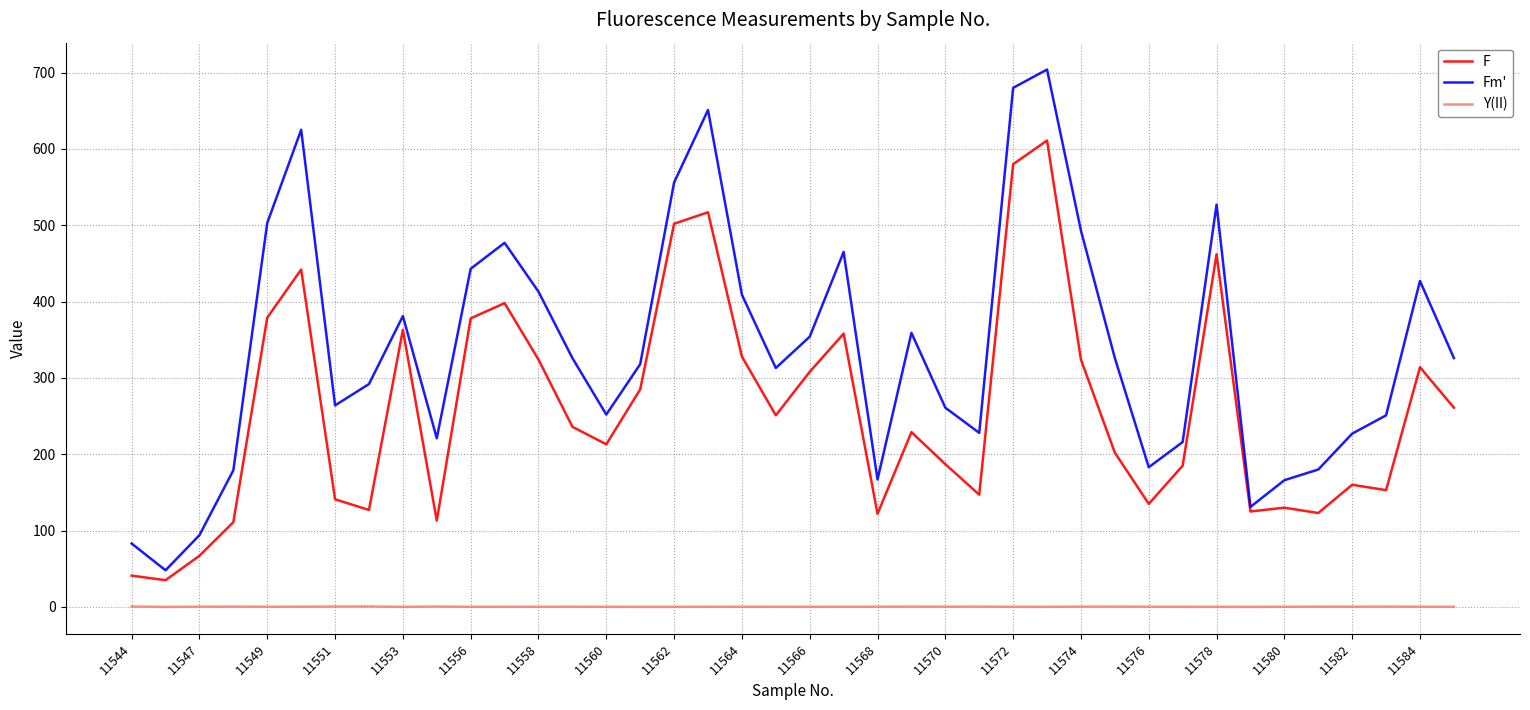

Rank the series by their average value, from highest to lowest.

Fm', F, Y(II)